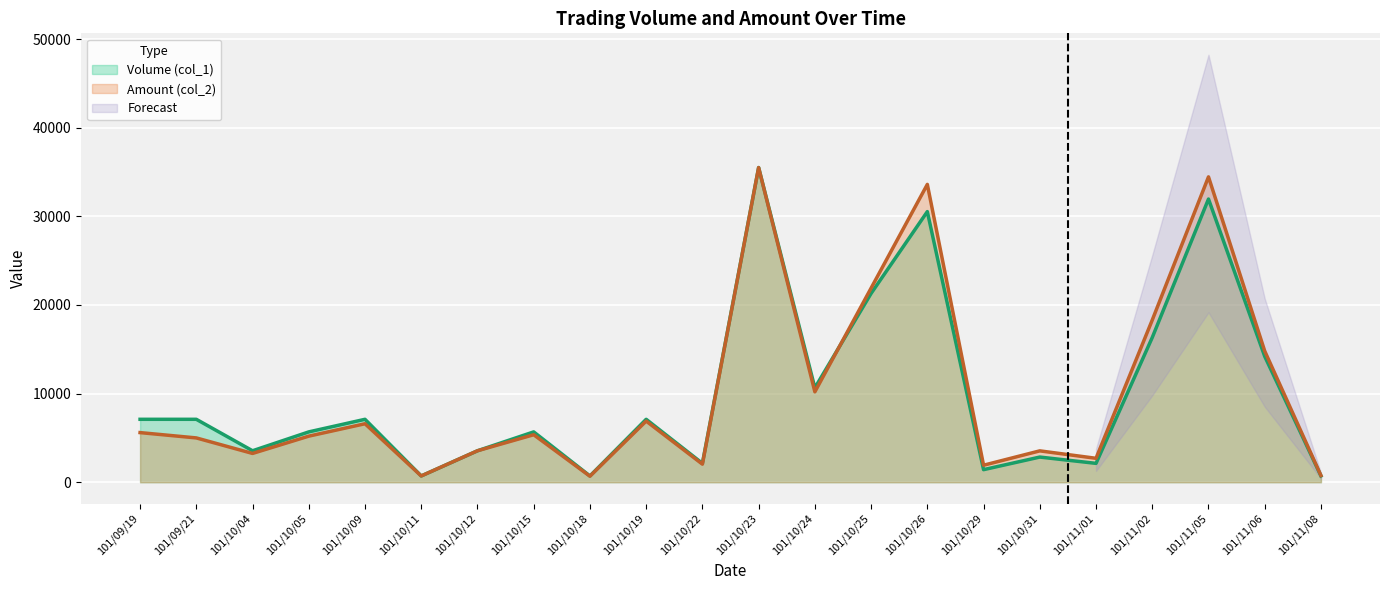

Count the number of categories in the chart.

22